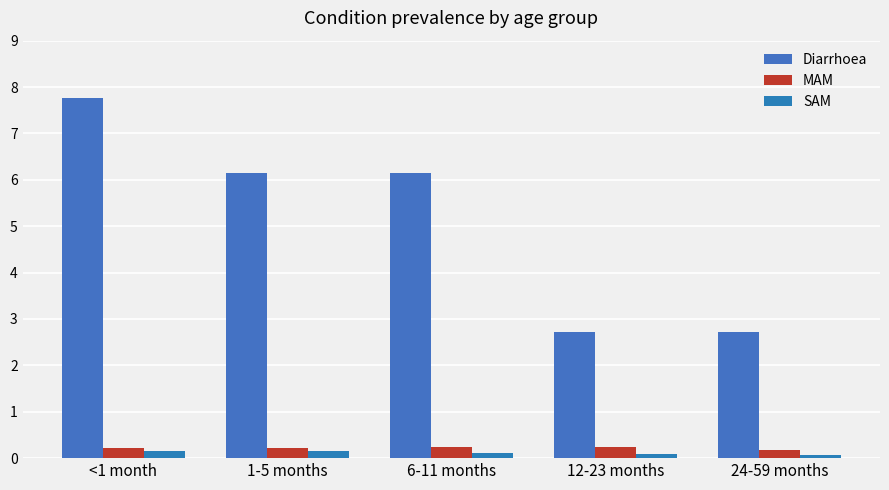

What is the label of the 4th bar from the left?

12-23 months